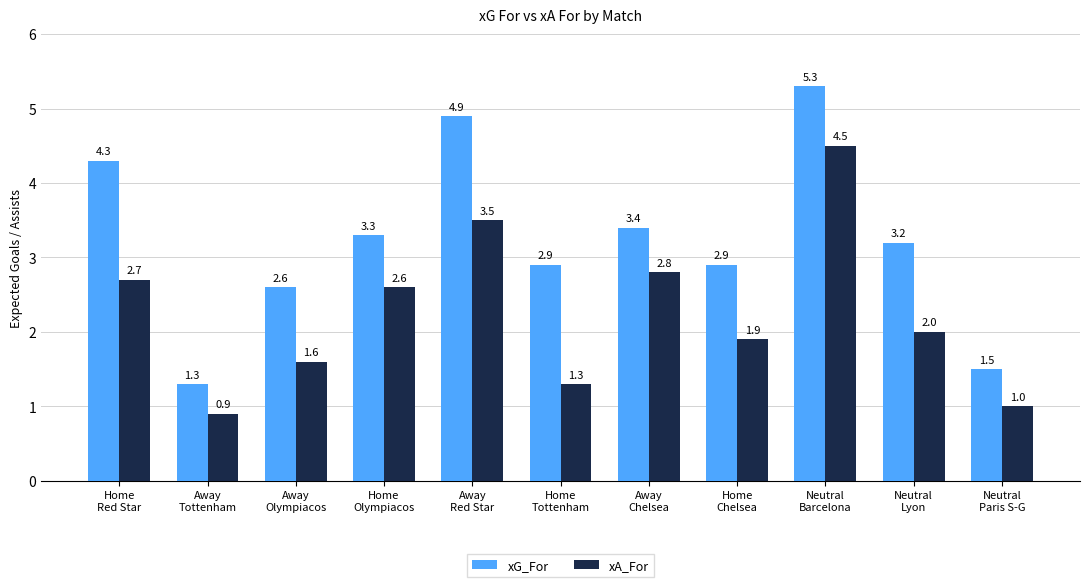

At Away
Red Star, list the series in order from largest to smallest.

xG_For, xA_For